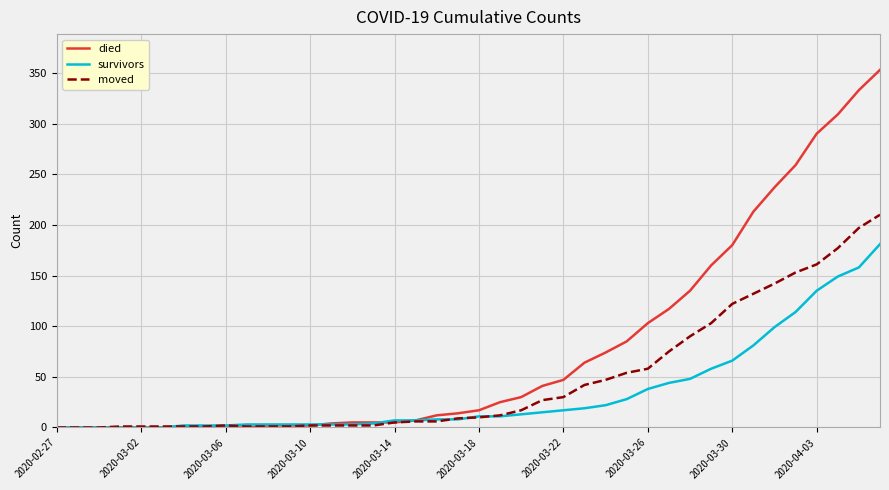

Which series has the widest spread of values?

died